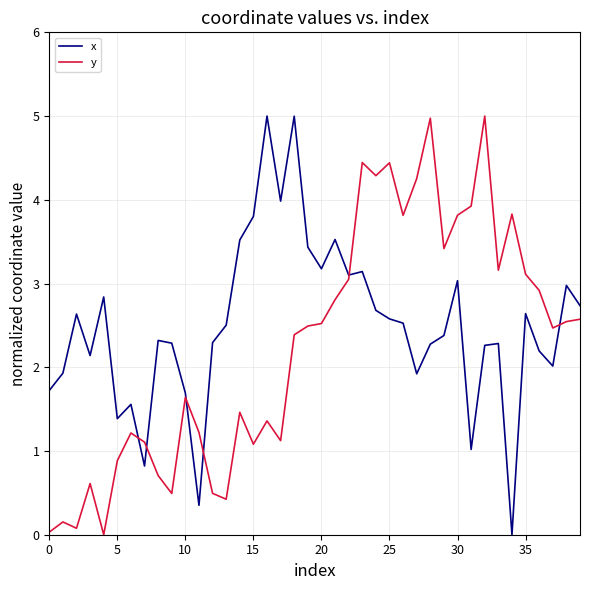

Rank the series by their average value, from highest to lowest.

x, y